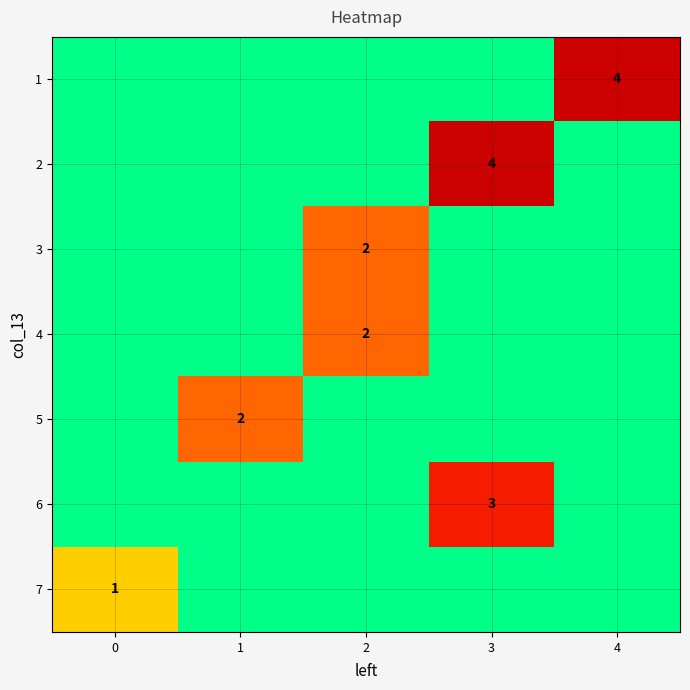

The value of 3 at 2 is 2. True or false?

True